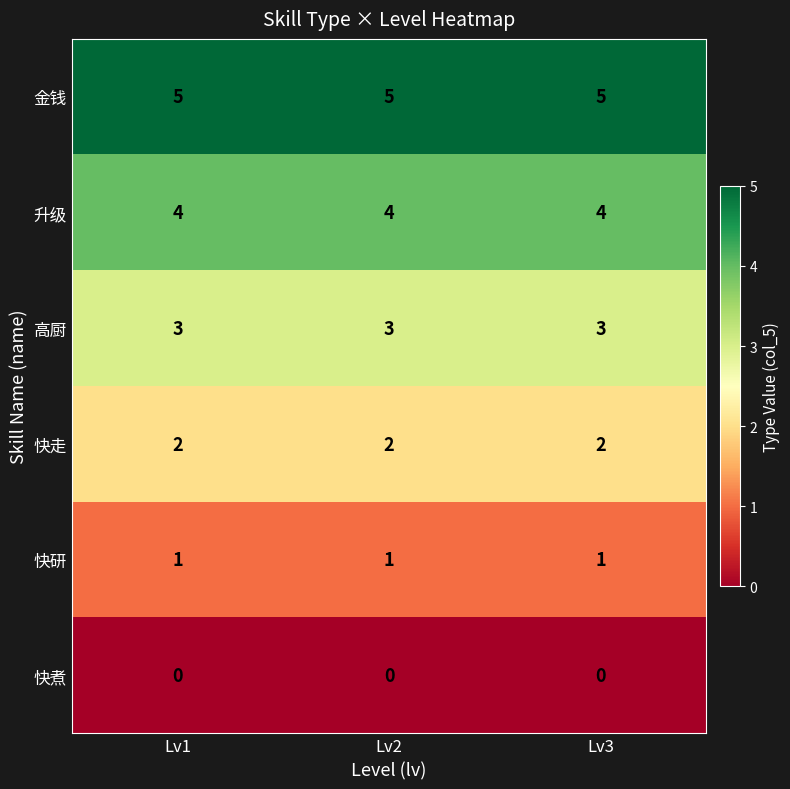

What is the average value of the 高厨 series?

3